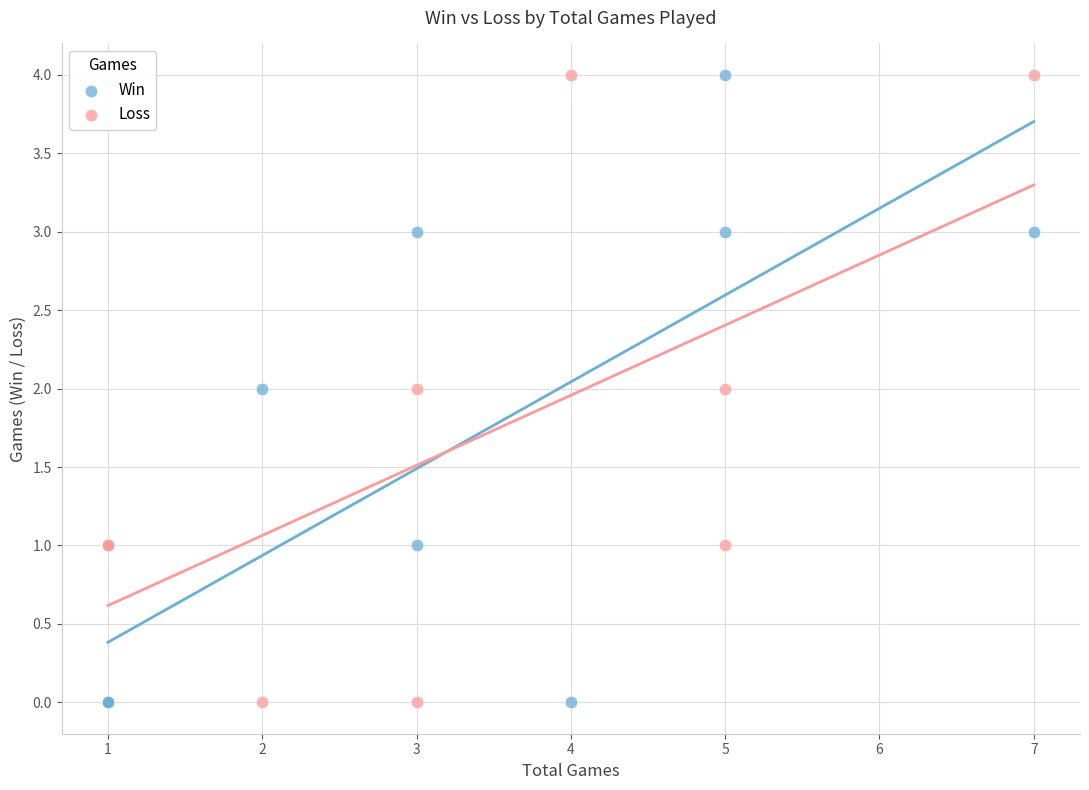

What is the X range (max minus min) for the scatter plot?

6